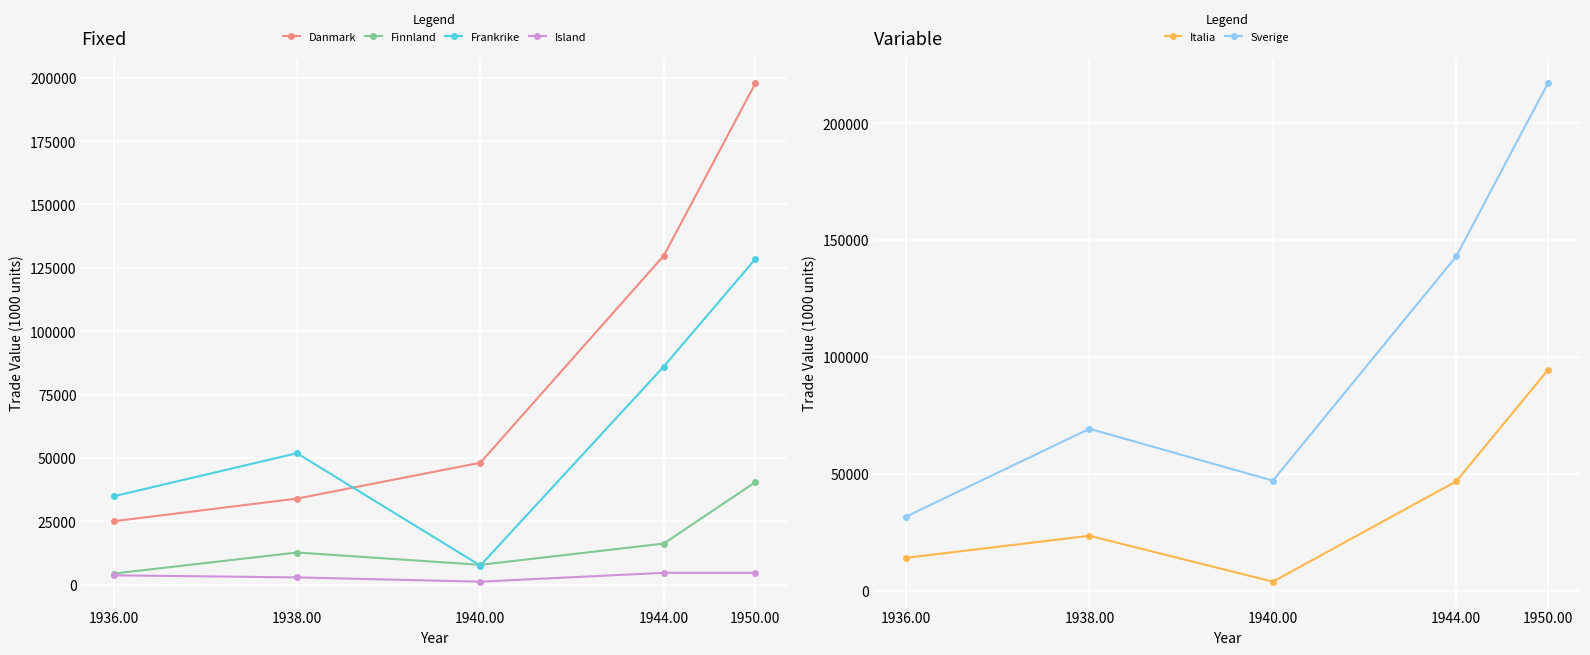

List the series in order of their peak value, lowest first.

Island, Finnland, Italia, Frankrike, Danmark, Sverige